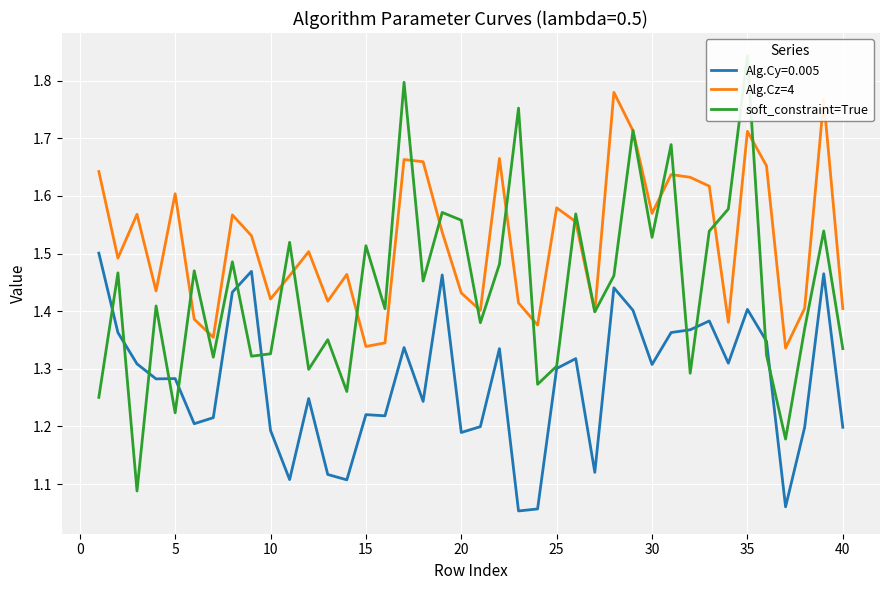

True or false: Alg.Cz=4 and soft_constraint=True intersect in this chart.

True